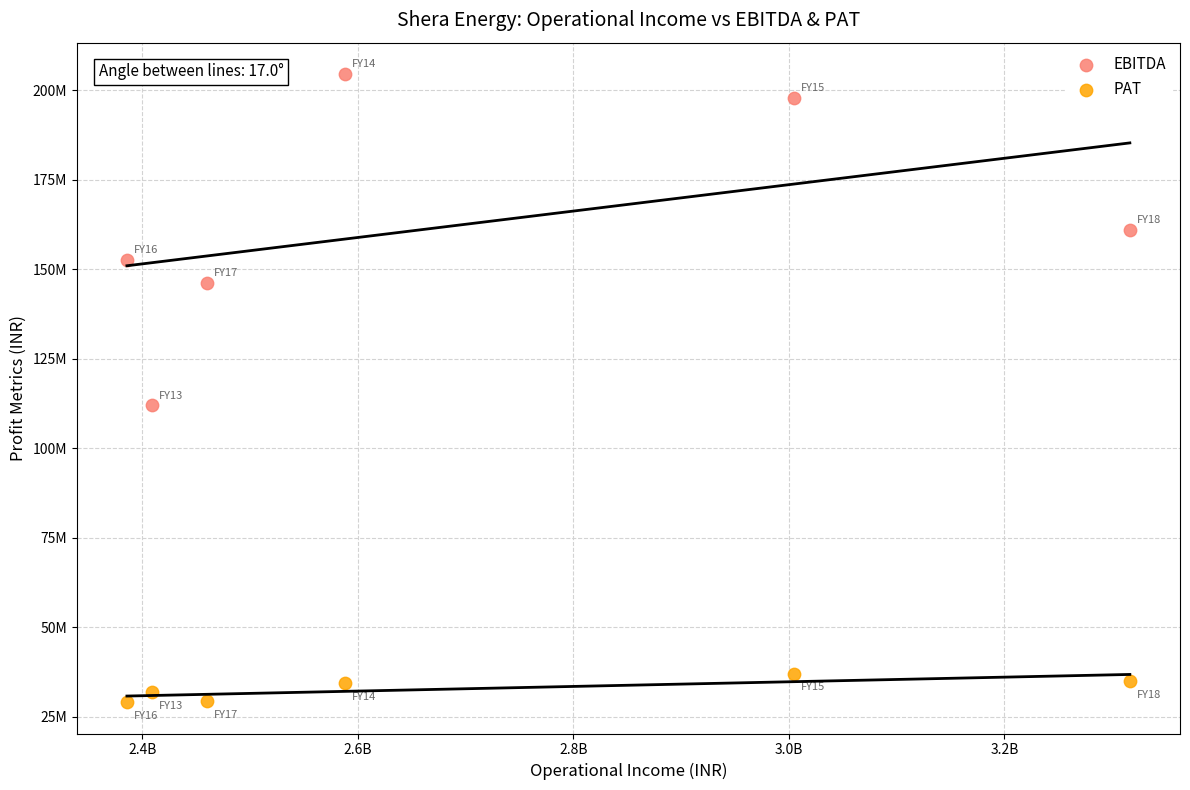

What are all the series names shown in the legend?

EBITDA, PAT